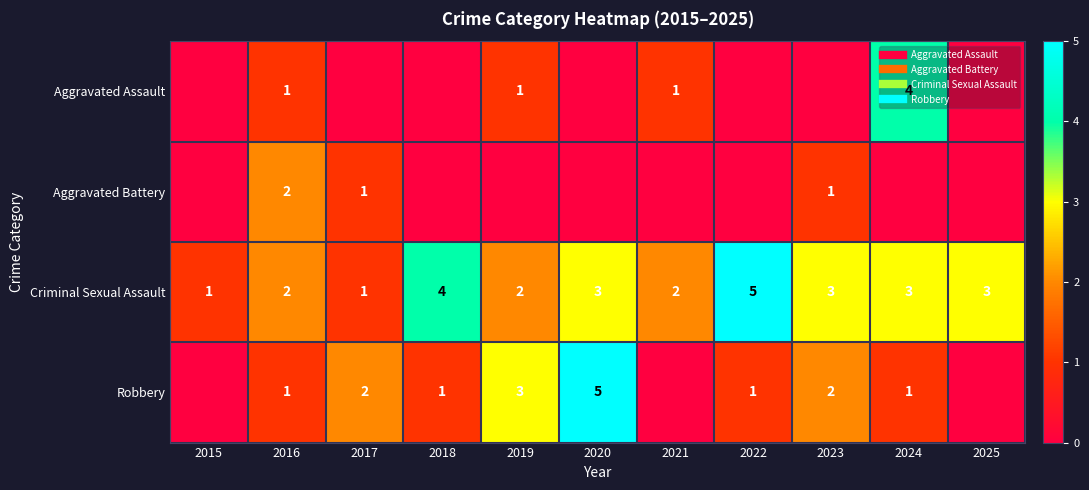

The value of Aggravated Battery at 2024 is 0. True or false?

True